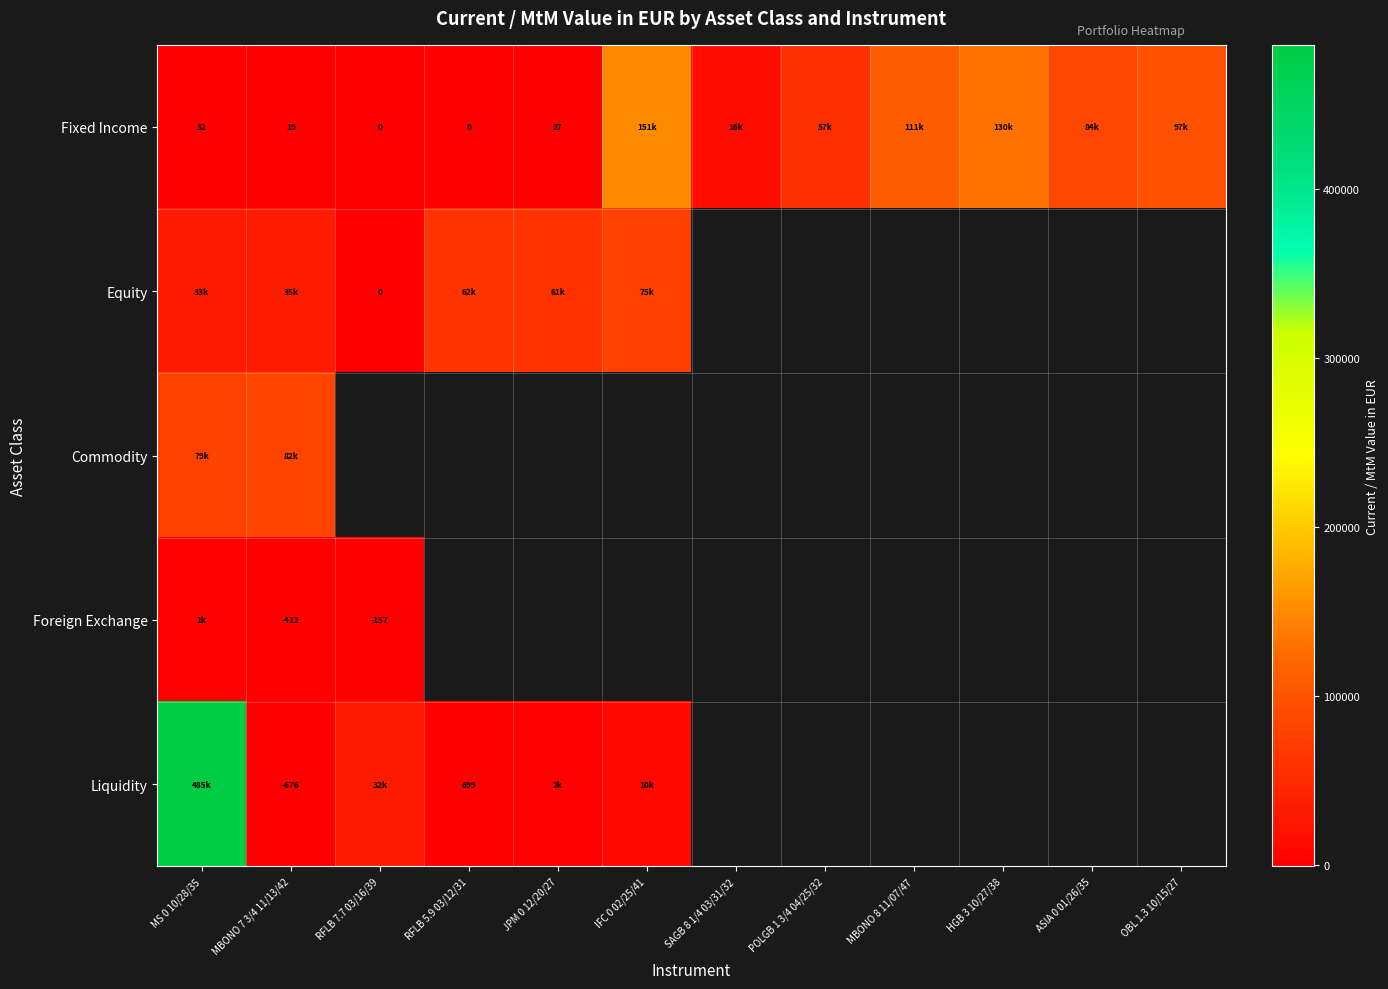

How many series are shown in this chart?

5